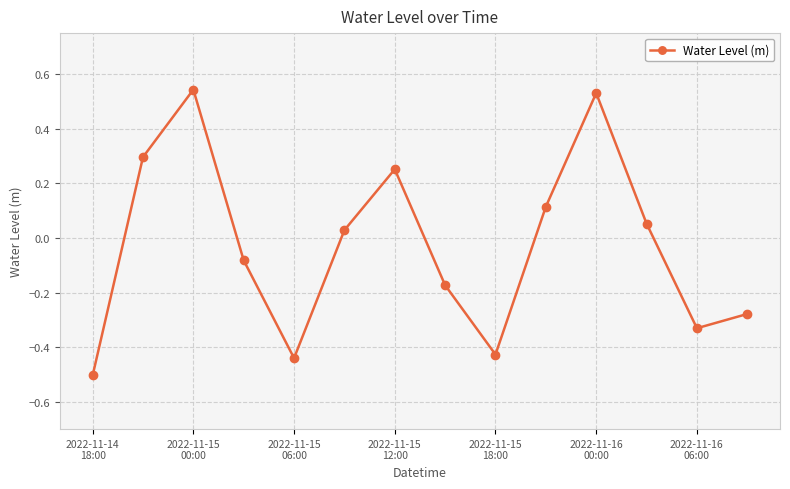

What is the smallest value displayed?

-0.5